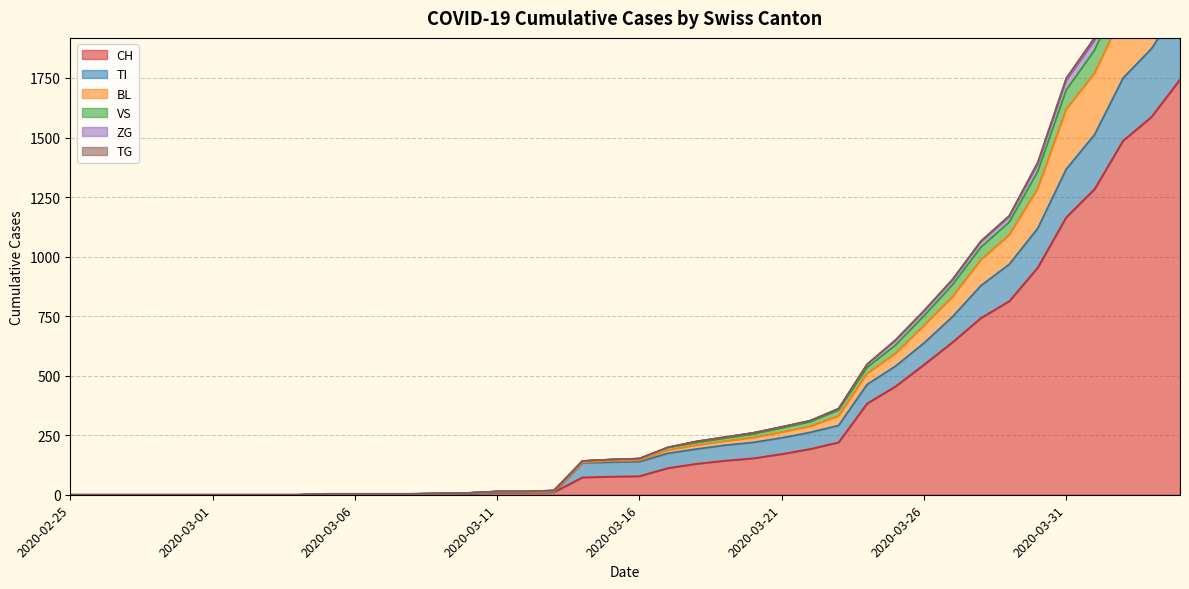

At which label does VS reach its minimum?

2020-02-25